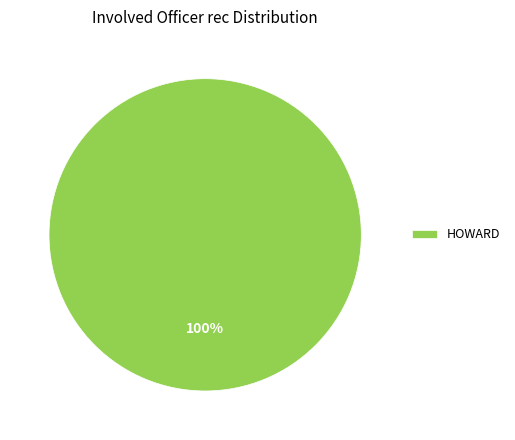

What is the majority slice?

HOWARD